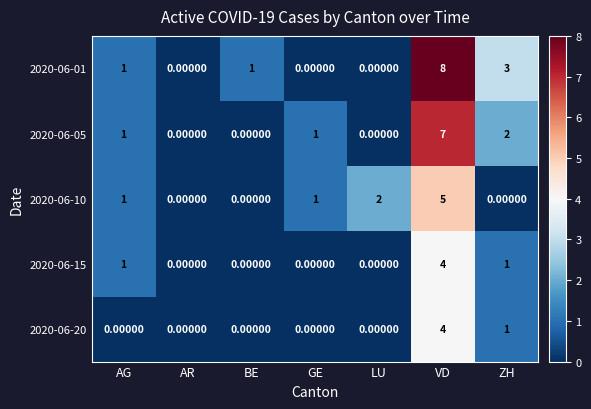

Count the number of categories in the chart.

7